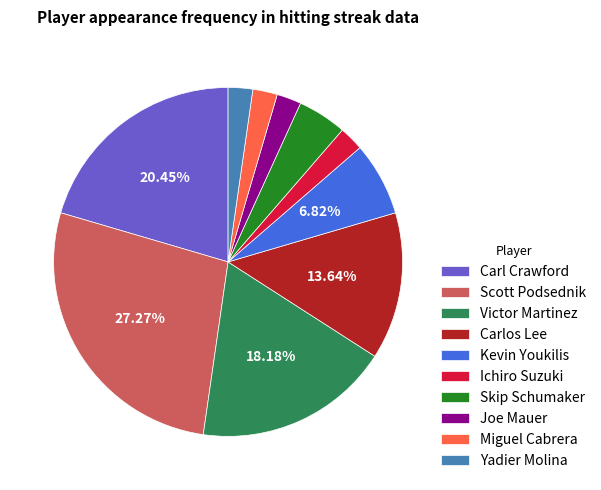

Do Scott Podsednik and Carl Crawford together represent more than half of the pie?

No